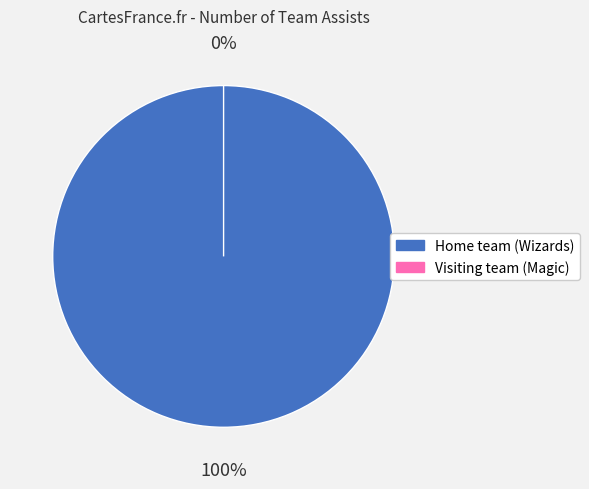

Combined, what portion of the pie is Home team (Wizards) and Visiting team (Magic)?

100.0%